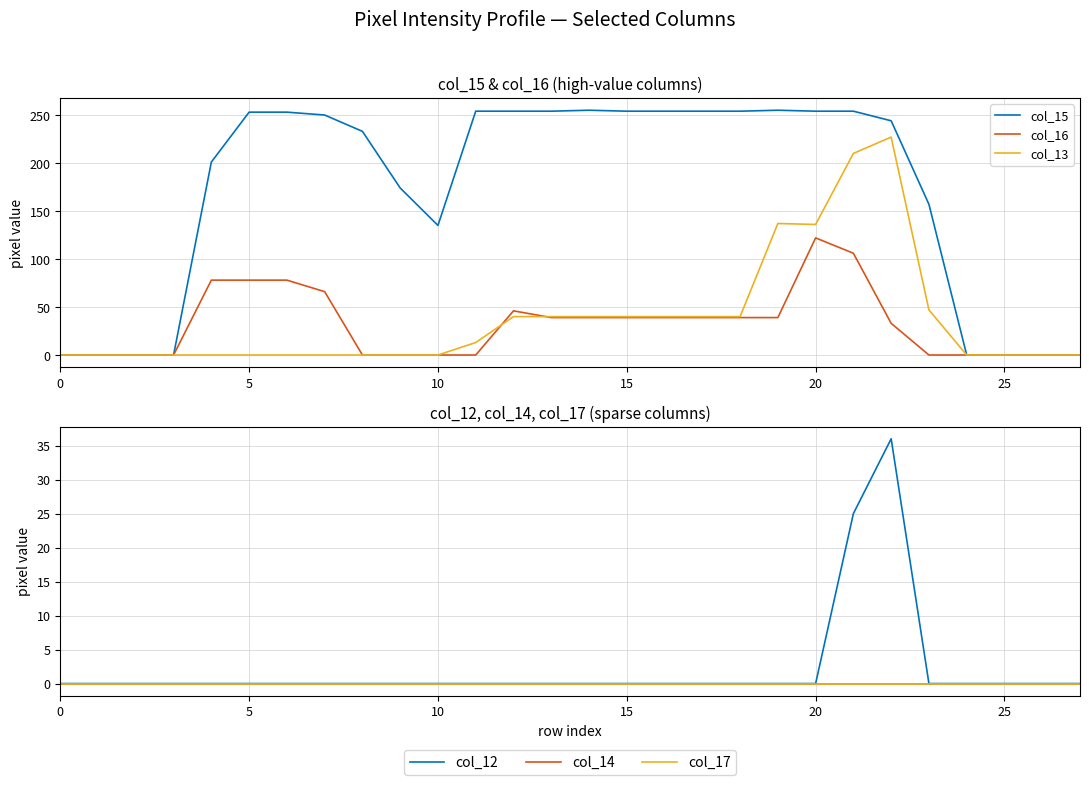

Rank the series at 19 from highest to lowest value.

col_15, col_13, col_16, col_12, col_14, col_17